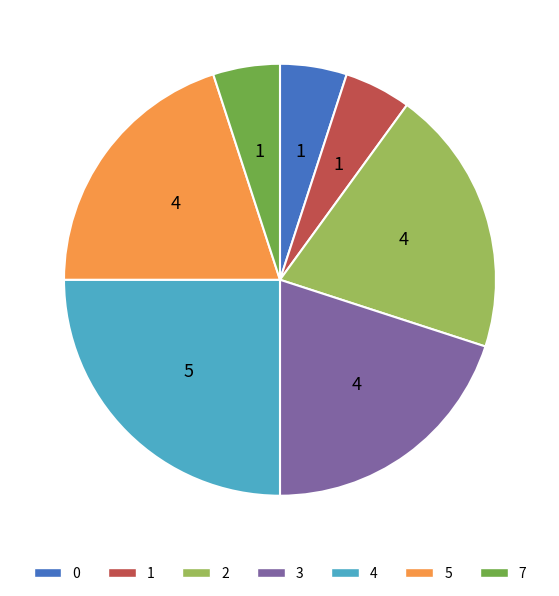

Which has a higher value, 0 or 5?

5